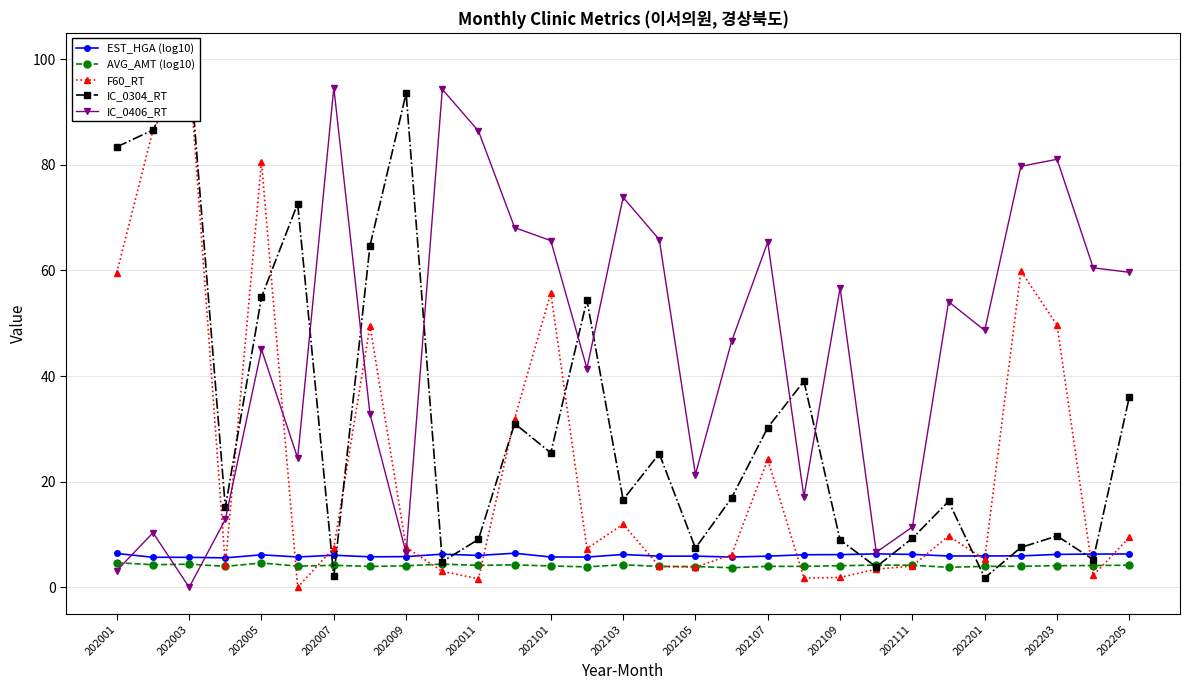

What is the sum of all AVG_AMT (log10) values?

119.2